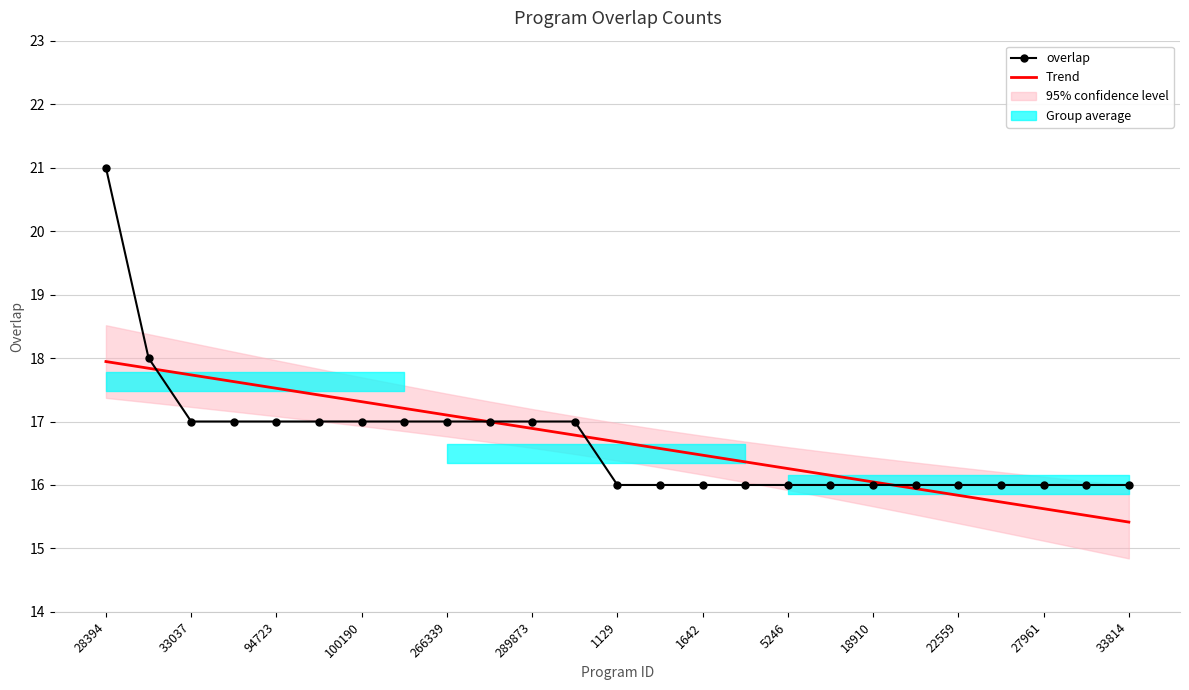

How many times do Trend and overlap cross each other?

4